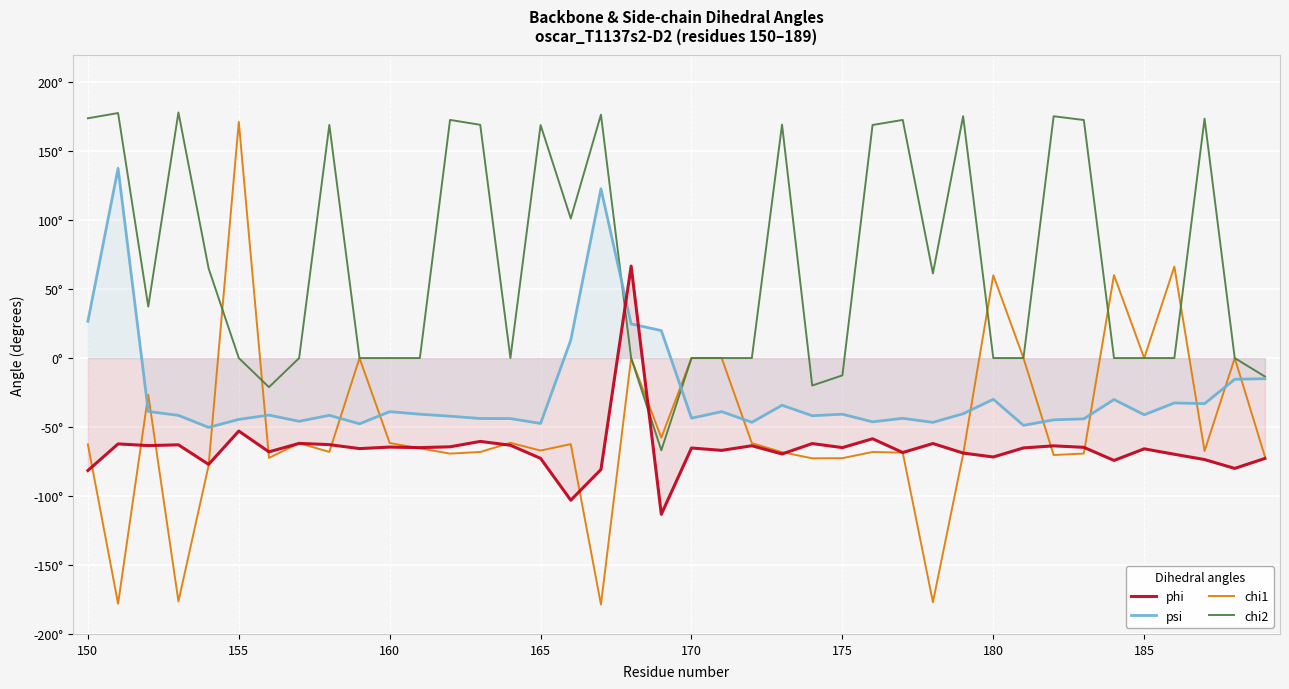

What are all the series names shown in the legend?

phi, psi, chi1, chi2